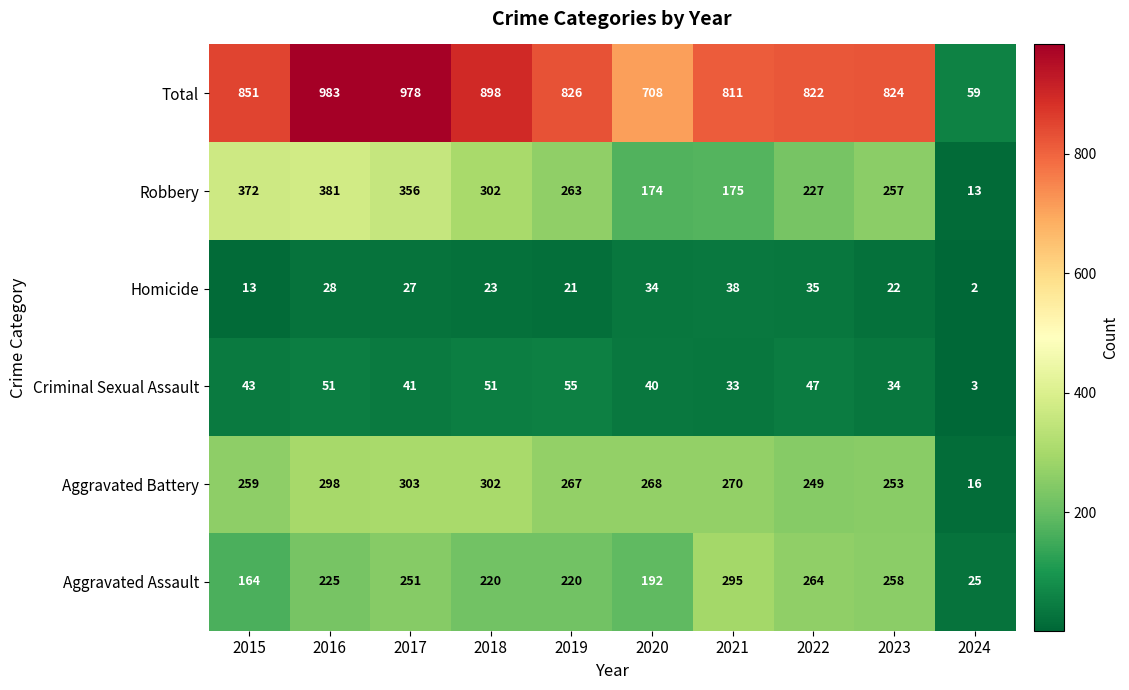

At which category is the sum across all series the highest?

2016